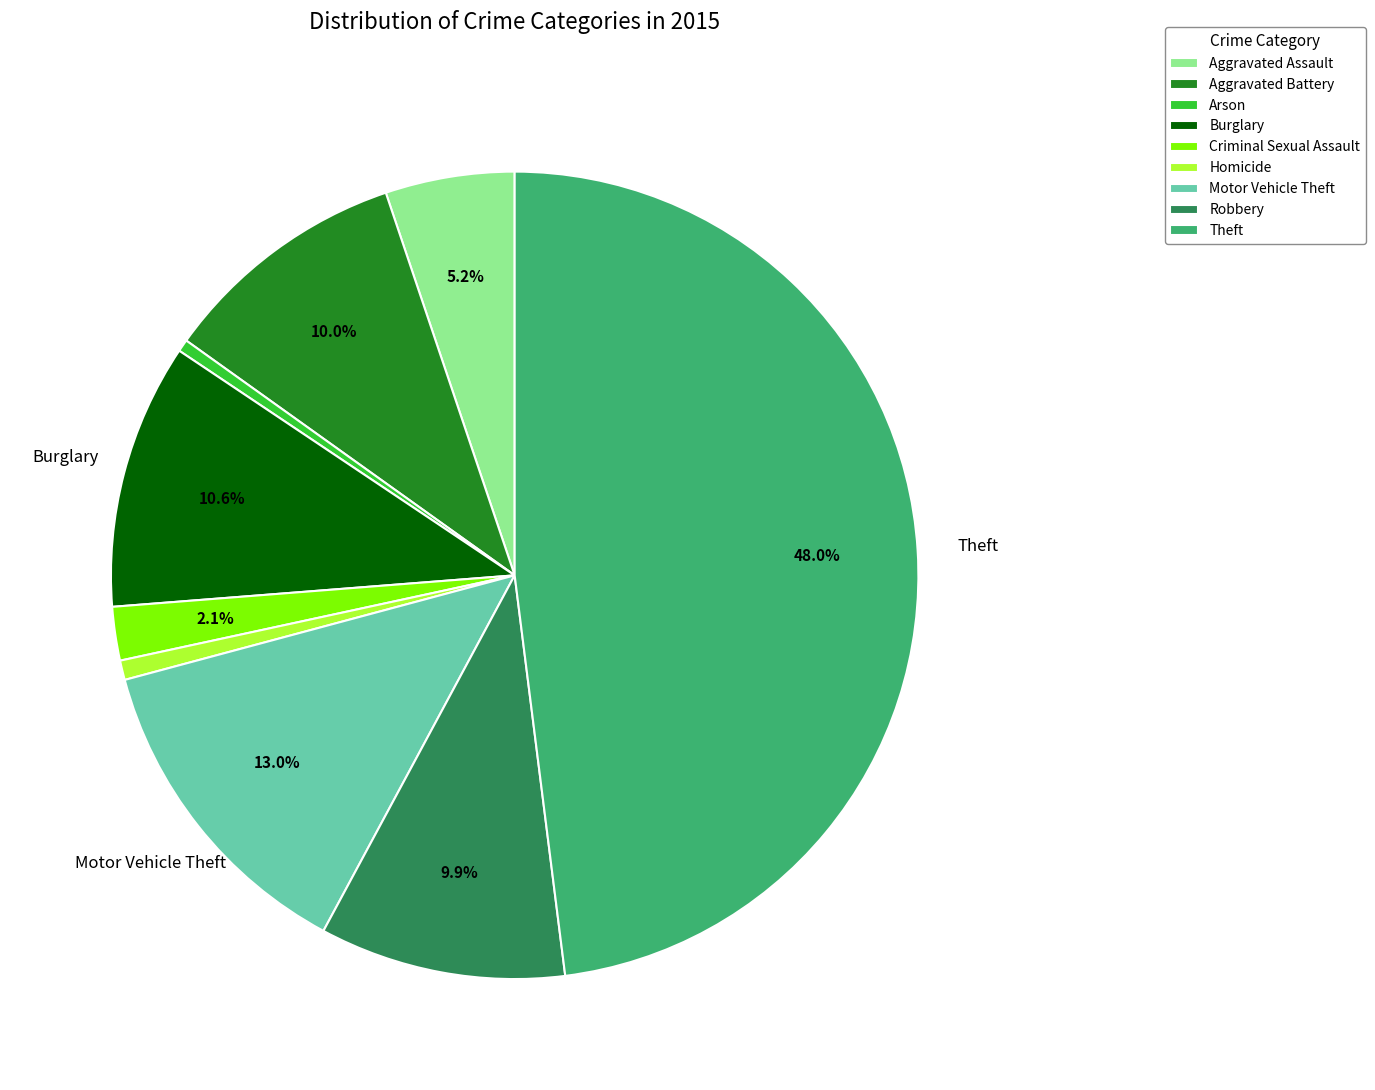

Is the sum of Motor Vehicle Theft and Aggravated Assault greater than half?

No